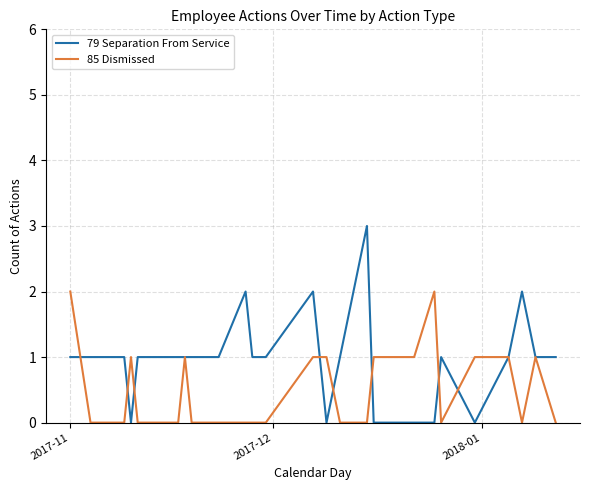

How many 85 Dismissed values are between 0 and 1?

26